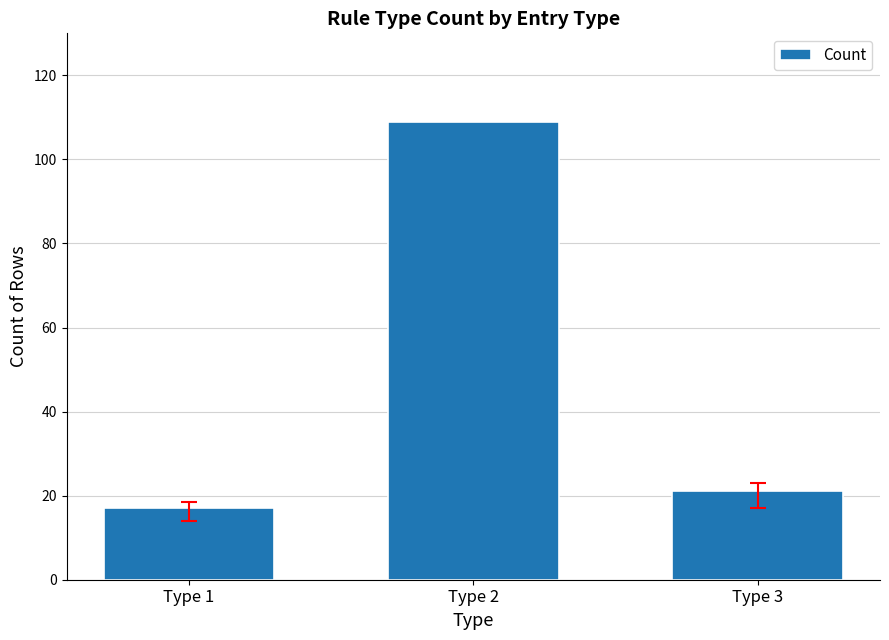

Where is the data nearest to the value 63?

Type 3